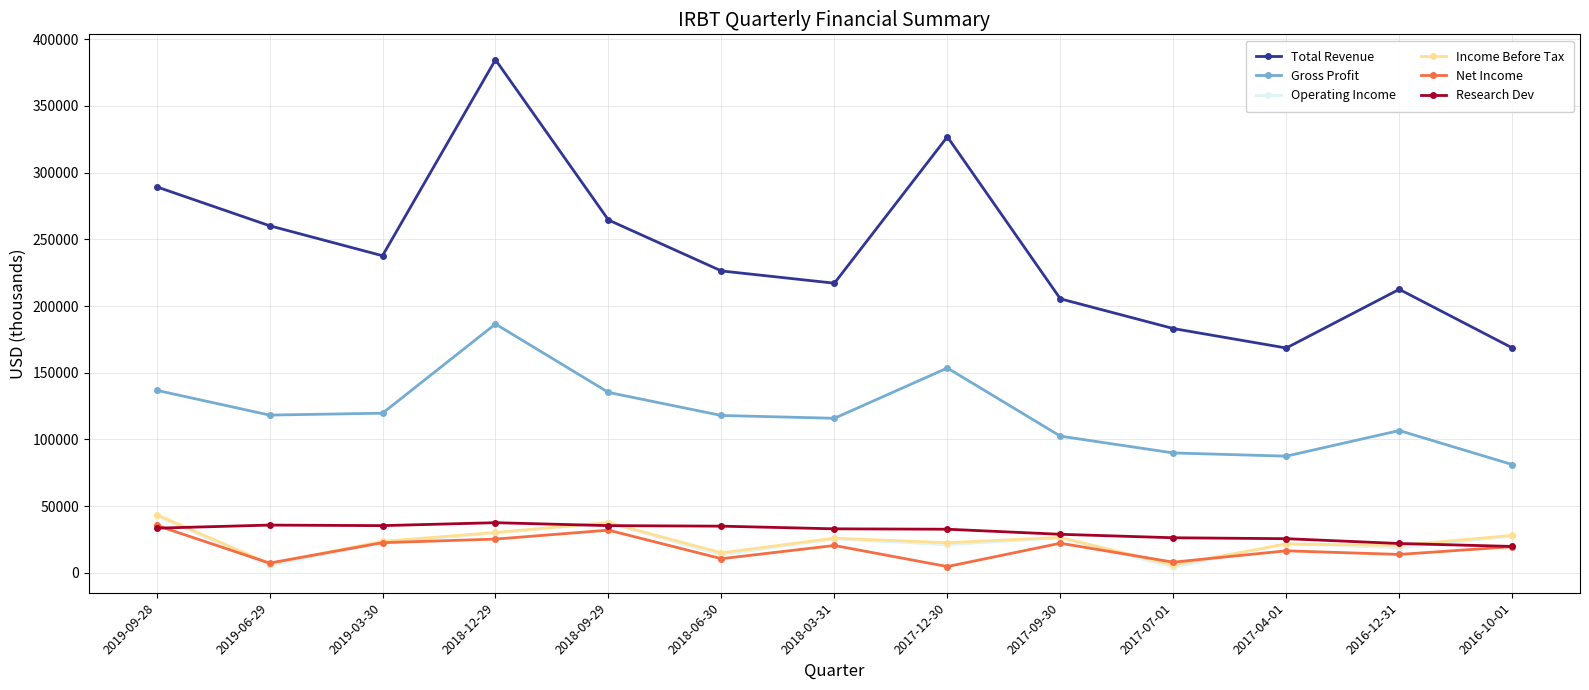

True or false: Net Income and Operating Income intersect in this chart.

True